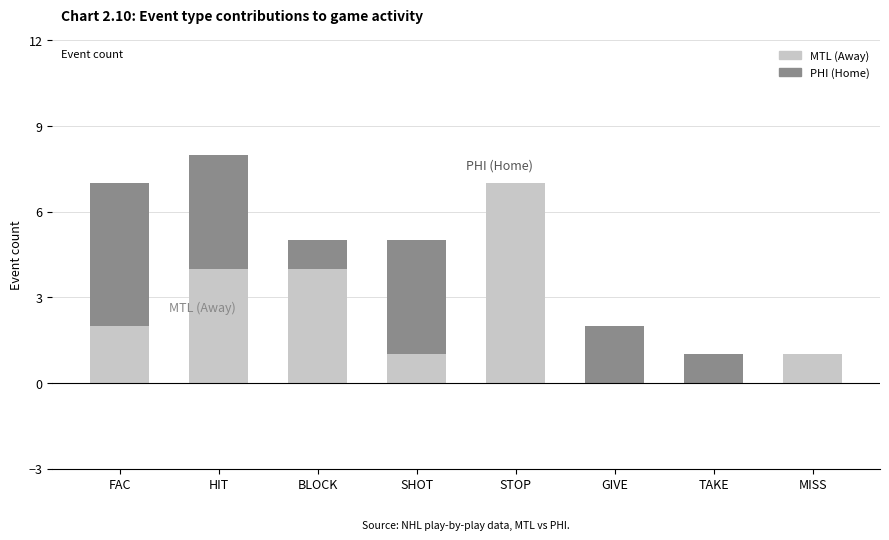

How many categories are shown in the chart?

8